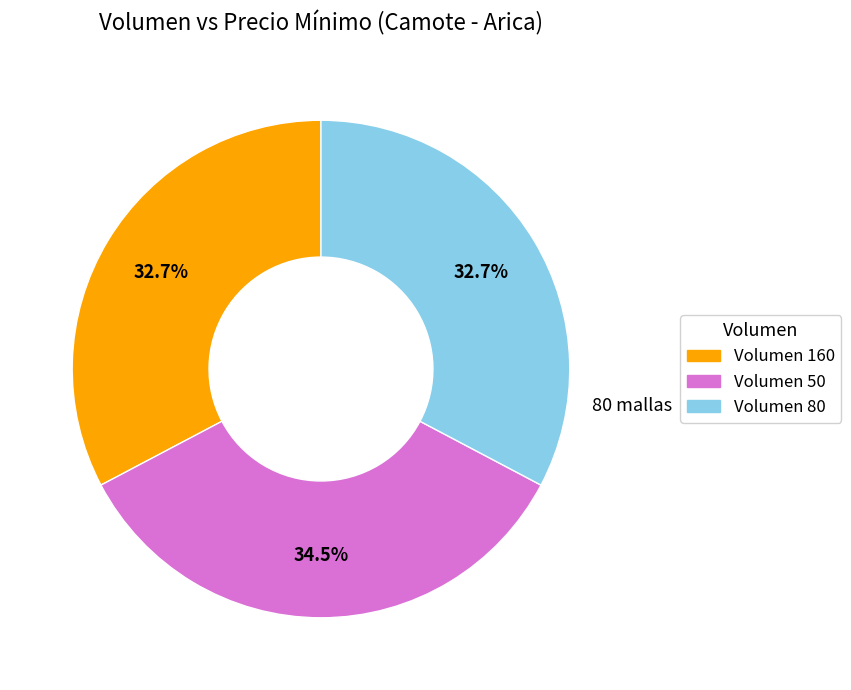

Is there any slice that represents more than half of the pie?

No